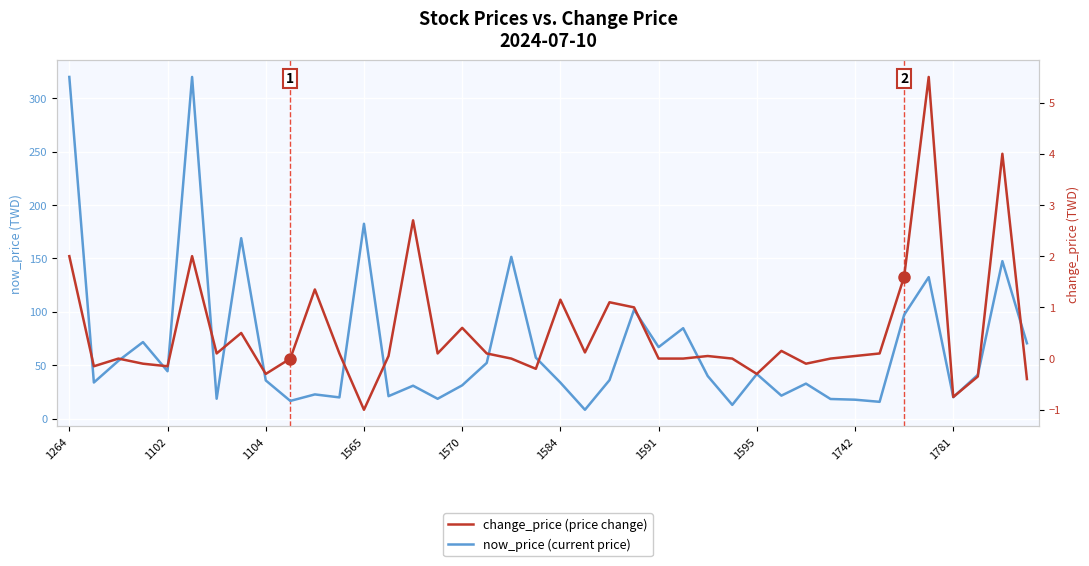

What is the greatest value displayed?

320.0